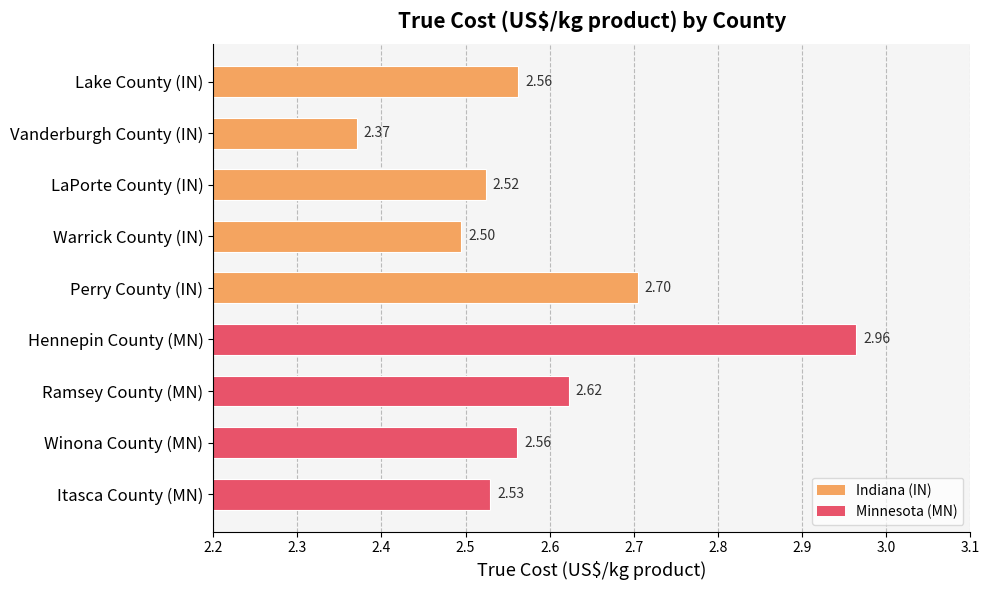

Which category has the lowest value across all series?

Vanderburgh County (IN)